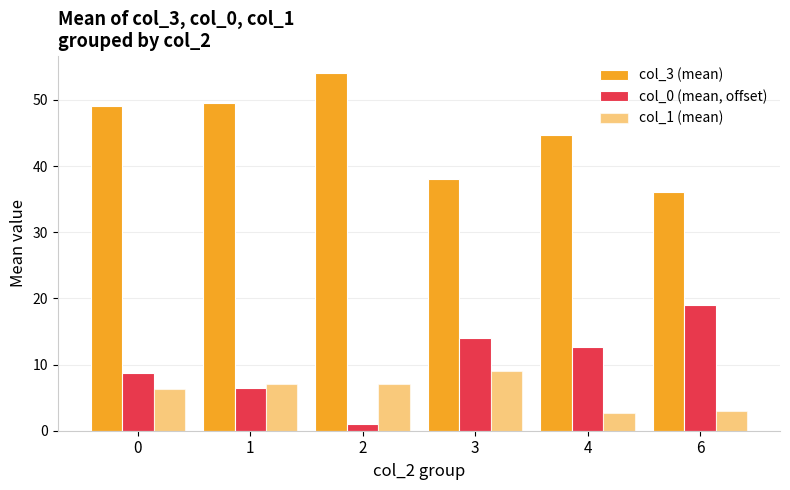

Which label corresponds to the smallest value in the chart?

2